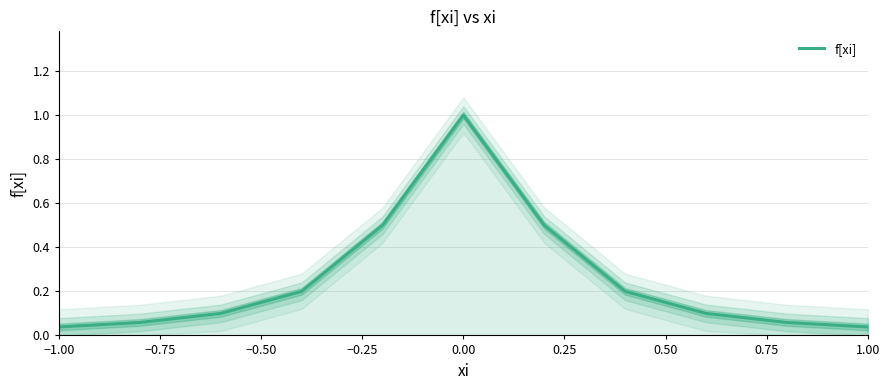

How many series are shown in this chart?

1